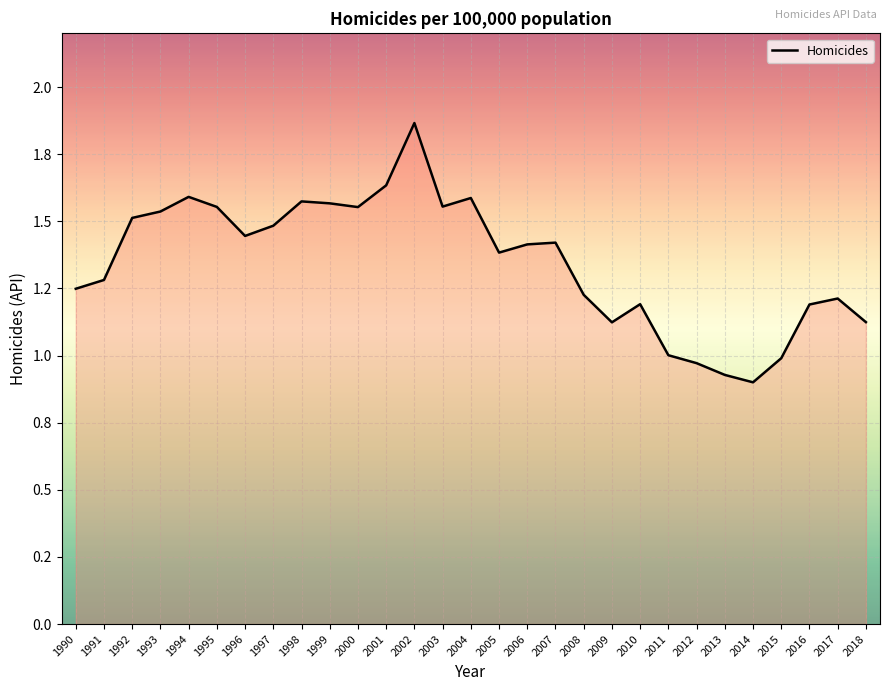

Does the chart display data point markers on the line(s)?

No